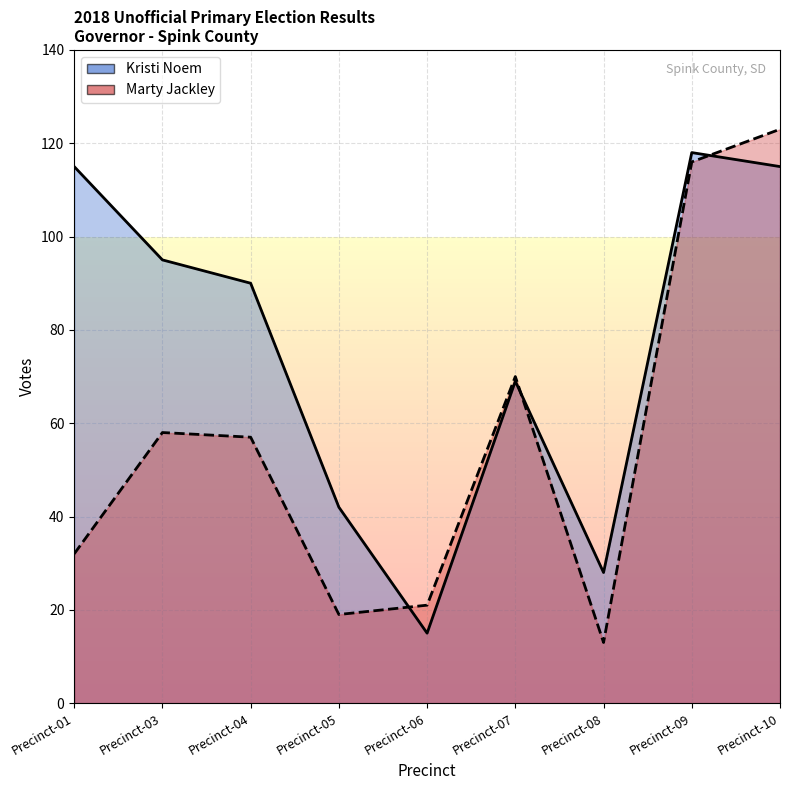

What value does the Kristi Noem series have at Precinct-03?

95